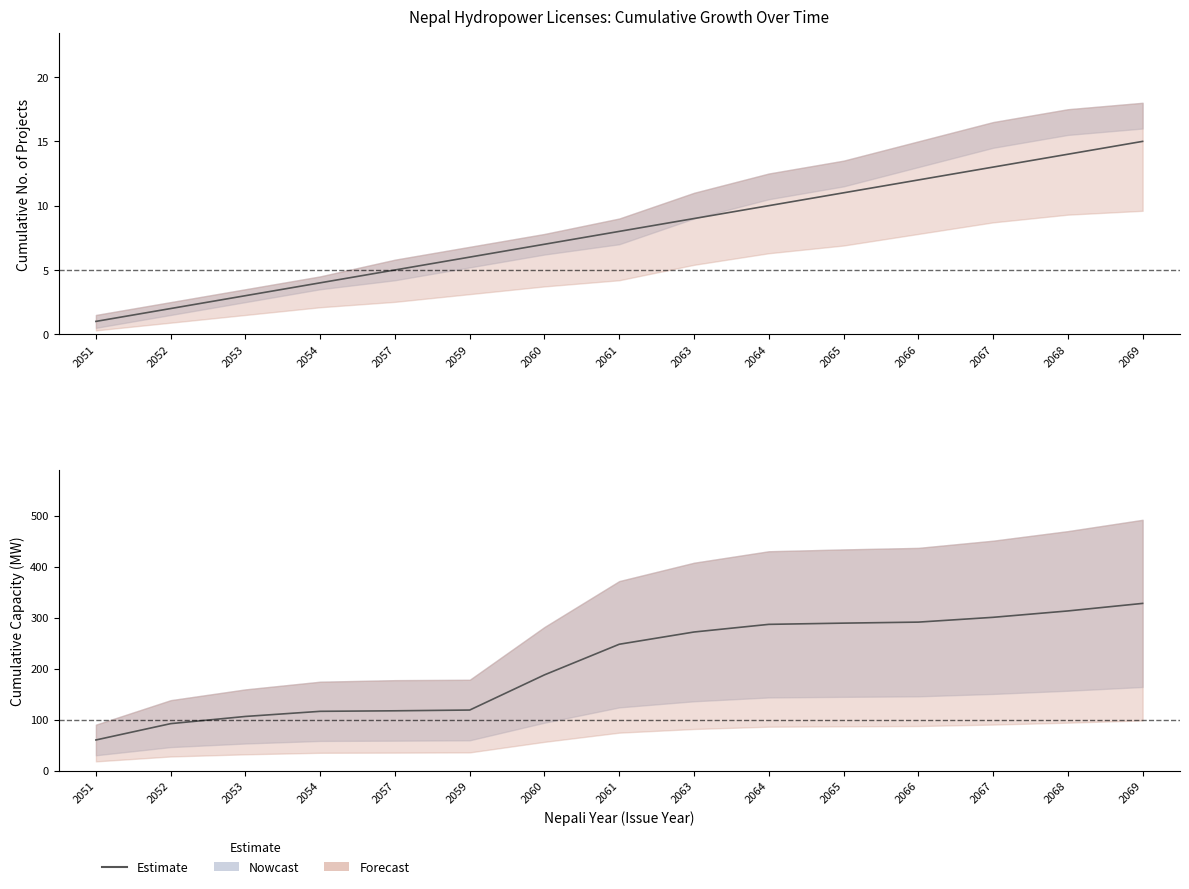

Does the chart have visible grid lines?

No